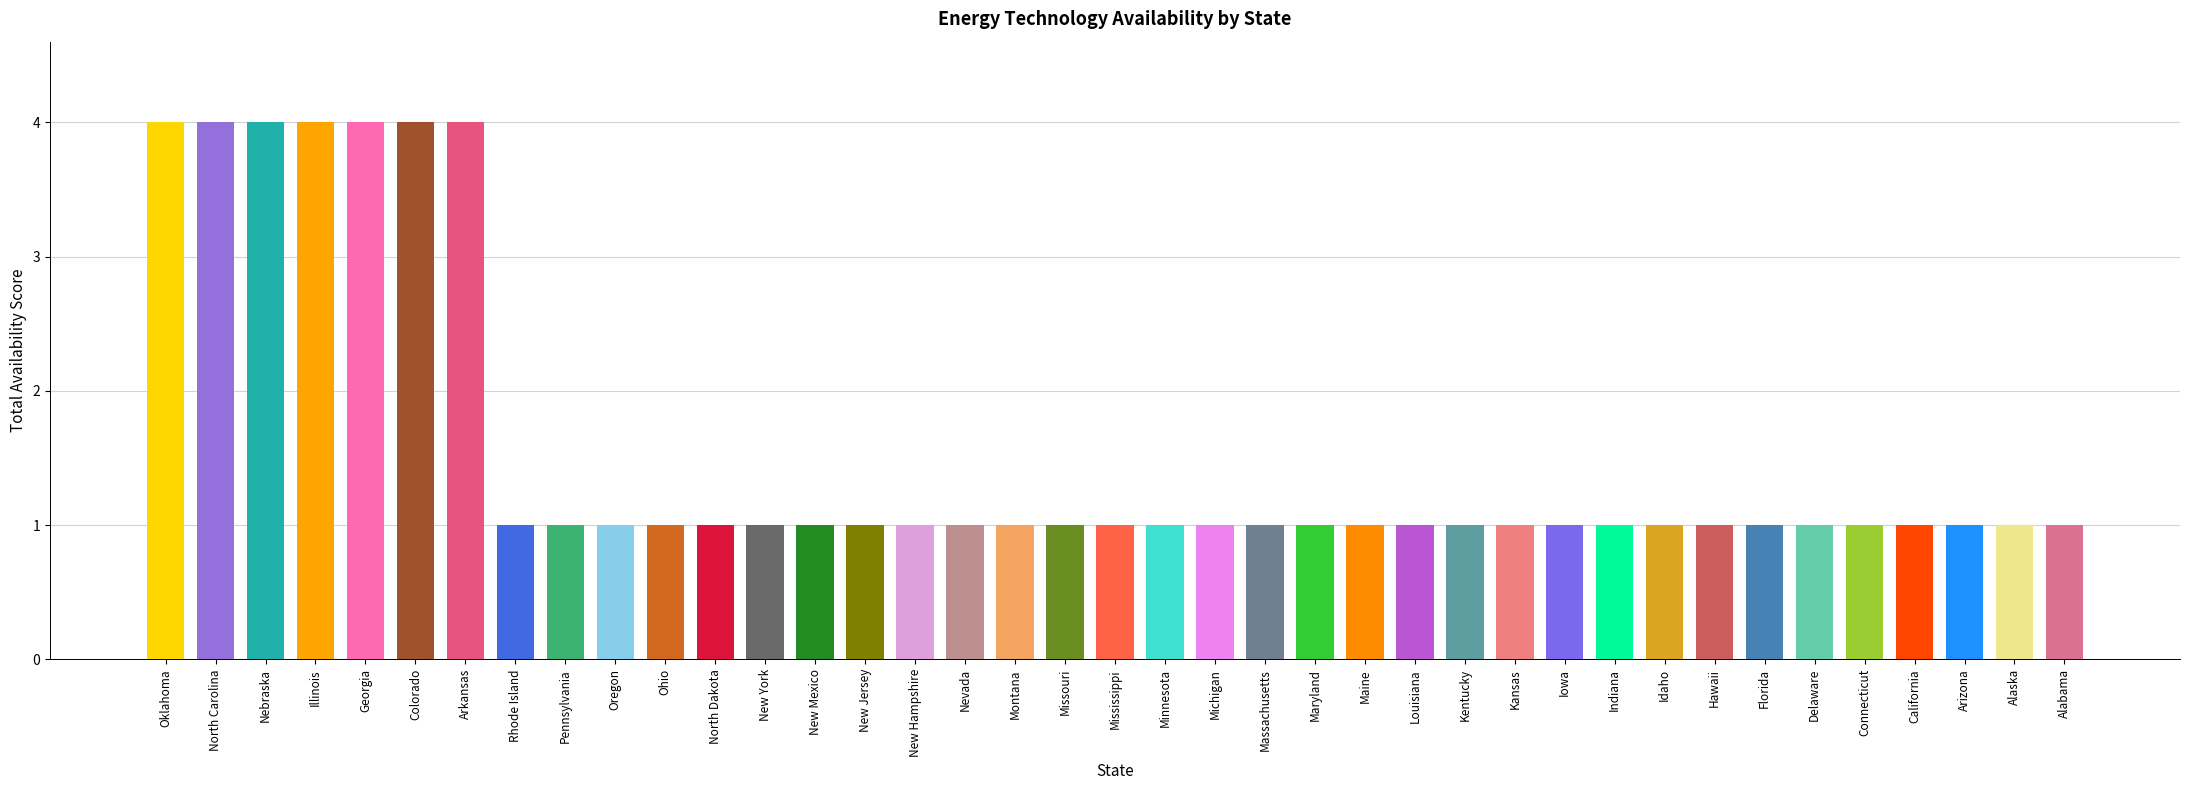

Are the bars horizontal?

No